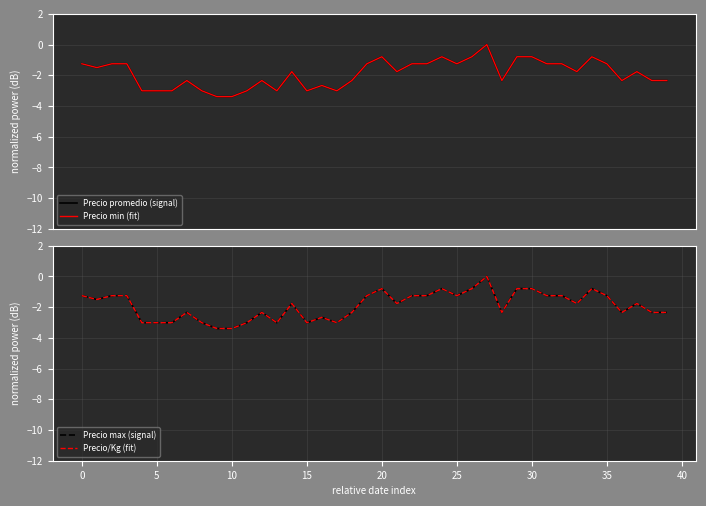

True or false: Precio min (fit) has a value of -2.3 at 36.

True